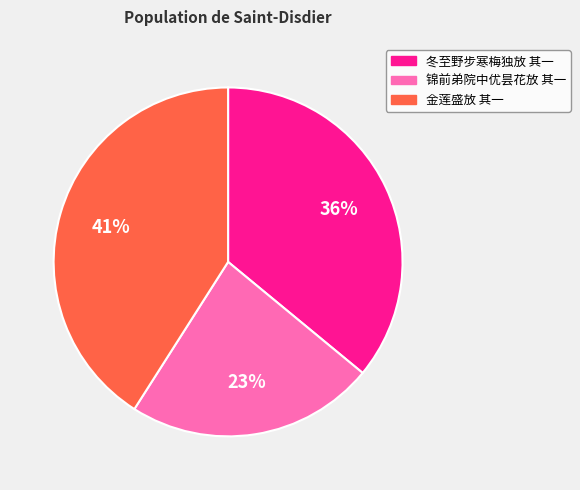

Is 金莲盛放 其一 the majority of the pie?

No